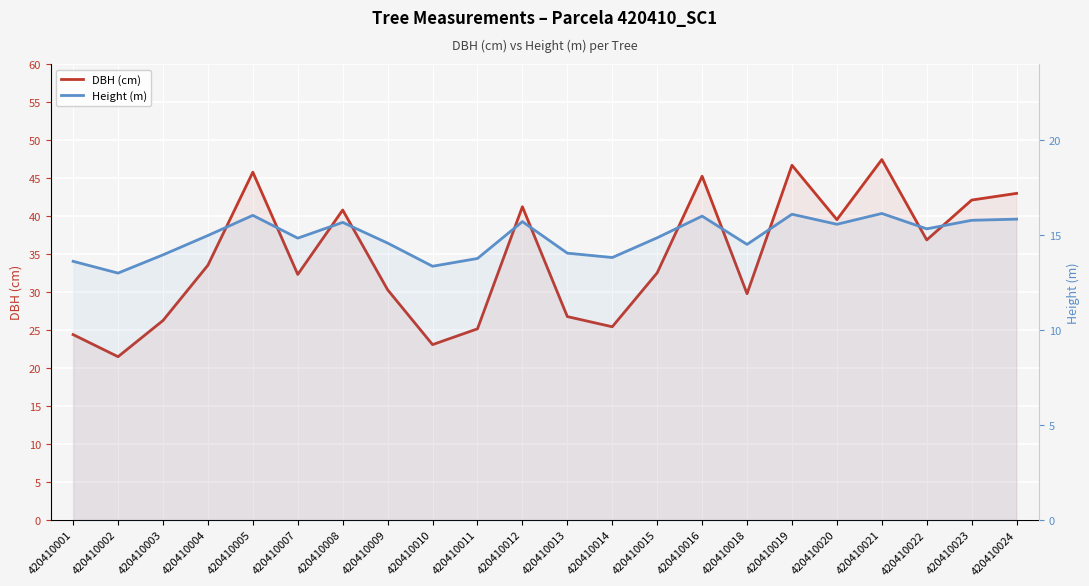

Rank the series by their average value, from highest to lowest.

DBH (cm), Height (m)